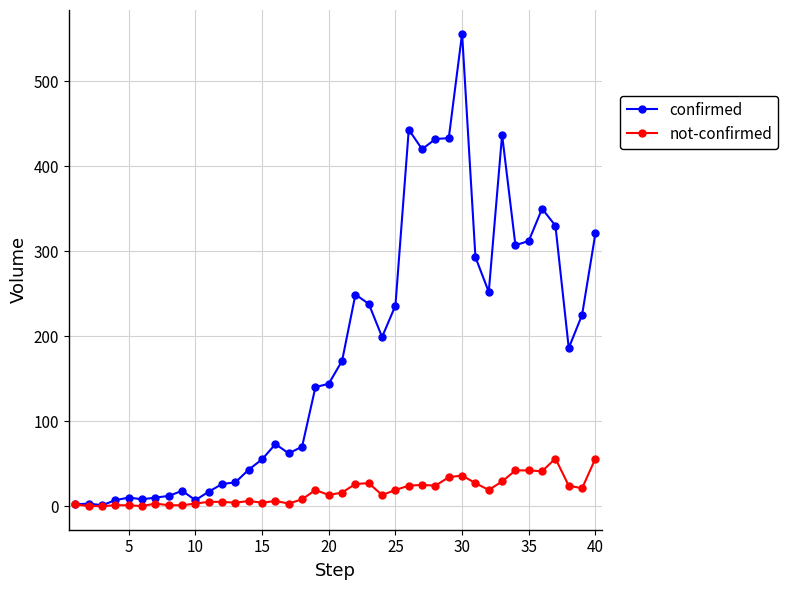

Which series has the largest total across all categories?

confirmed